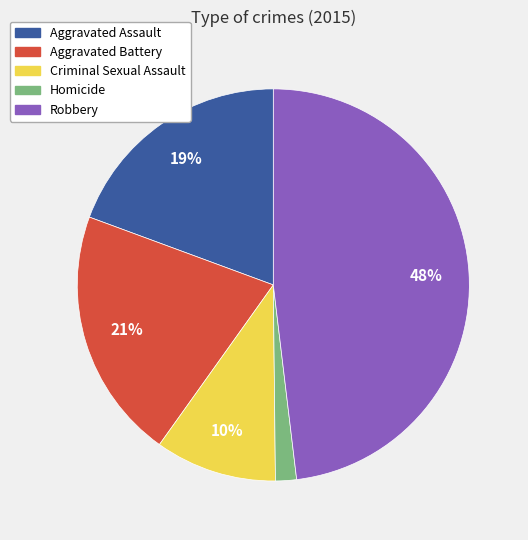

How many segments does this pie chart have?

5